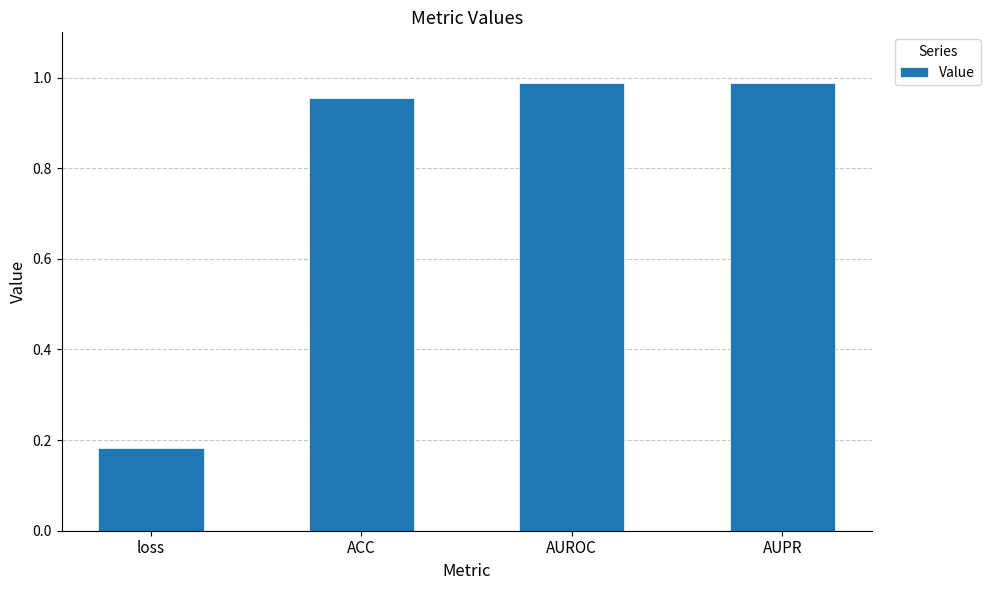

Is it true that the value at AUROC is 0.7?

False